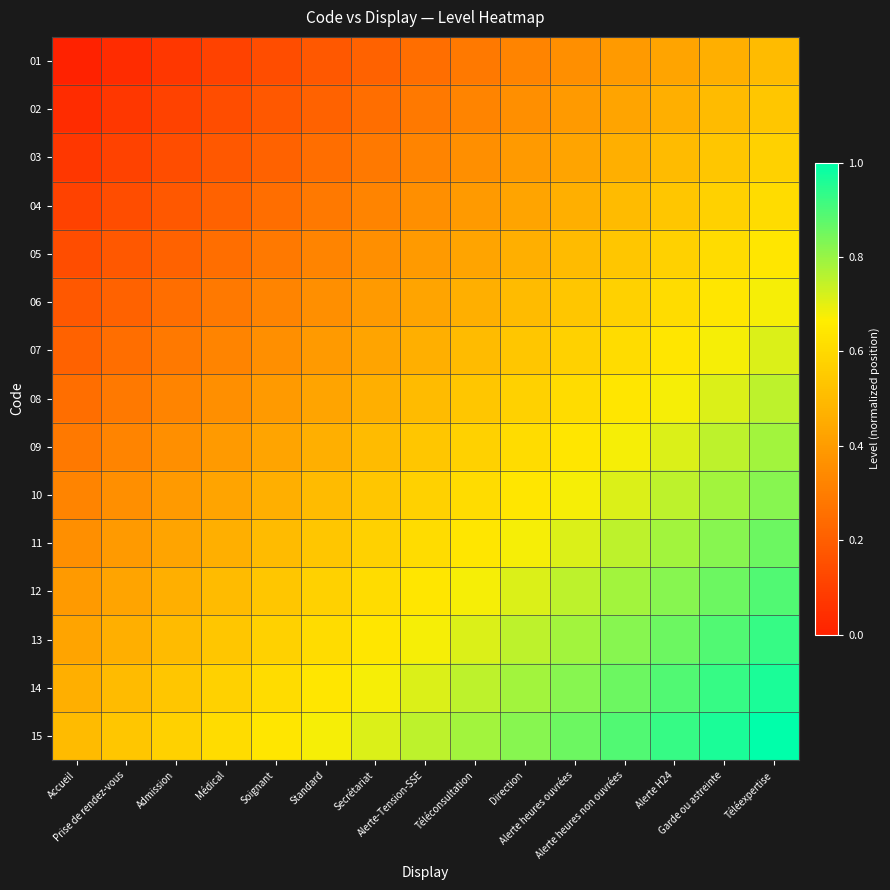

Which label corresponds to the smallest value in the chart?

Accueil